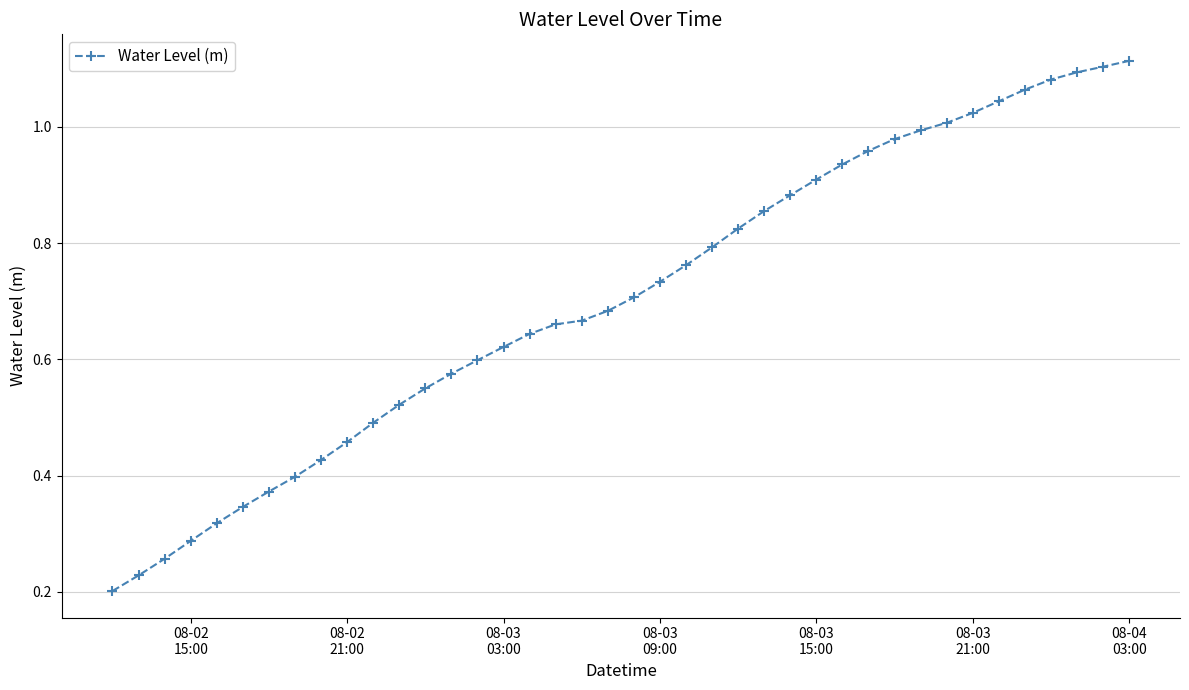

What is the sum of all values?

28.2